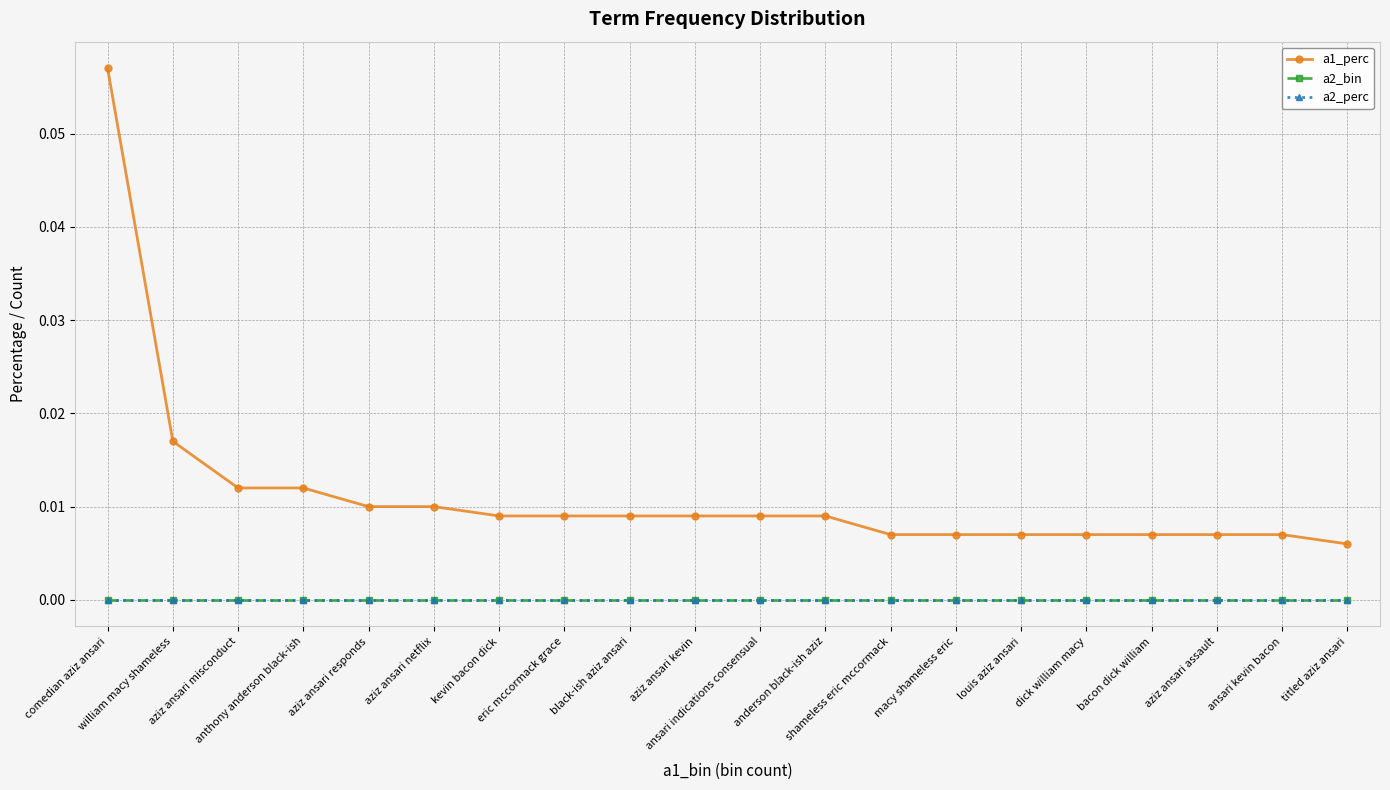

Reading left to right, extract all data points from this chart.

a1_perc: comedian aziz ansari=0.1	william macy shameless=0.0	aziz ansari misconduct=0.0	anthony anderson black-ish=0.0	aziz ansari responds=0.0	aziz ansari netflix=0.0	kevin bacon dick=0.0	eric mccormack grace=0.0	black-ish aziz ansari=0.0	aziz ansari kevin=0.0	ansari indications consensual=0.0	anderson black-ish aziz=0.0	shameless eric mccormack=0.0	macy shameless eric=0.0	louis aziz ansari=0.0	dick william macy=0.0	bacon dick william=0.0	aziz ansari assault=0.0	ansari kevin bacon=0.0	titled aziz ansari=0.0
a2_bin: comedian aziz ansari=0.0	william macy shameless=0.0	aziz ansari misconduct=0.0	anthony anderson black-ish=0.0	aziz ansari responds=0.0	aziz ansari netflix=0.0	kevin bacon dick=0.0	eric mccormack grace=0.0	black-ish aziz ansari=0.0	aziz ansari kevin=0.0	ansari indications consensual=0.0	anderson black-ish aziz=0.0	shameless eric mccormack=0.0	macy shameless eric=0.0	louis aziz ansari=0.0	dick william macy=0.0	bacon dick william=0.0	aziz ansari assault=0.0	ansari kevin bacon=0.0	titled aziz ansari=0.0
a2_perc: comedian aziz ansari=0.0	william macy shameless=0.0	aziz ansari misconduct=0.0	anthony anderson black-ish=0.0	aziz ansari responds=0.0	aziz ansari netflix=0.0	kevin bacon dick=0.0	eric mccormack grace=0.0	black-ish aziz ansari=0.0	aziz ansari kevin=0.0	ansari indications consensual=0.0	anderson black-ish aziz=0.0	shameless eric mccormack=0.0	macy shameless eric=0.0	louis aziz ansari=0.0	dick william macy=0.0	bacon dick william=0.0	aziz ansari assault=0.0	ansari kevin bacon=0.0	titled aziz ansari=0.0